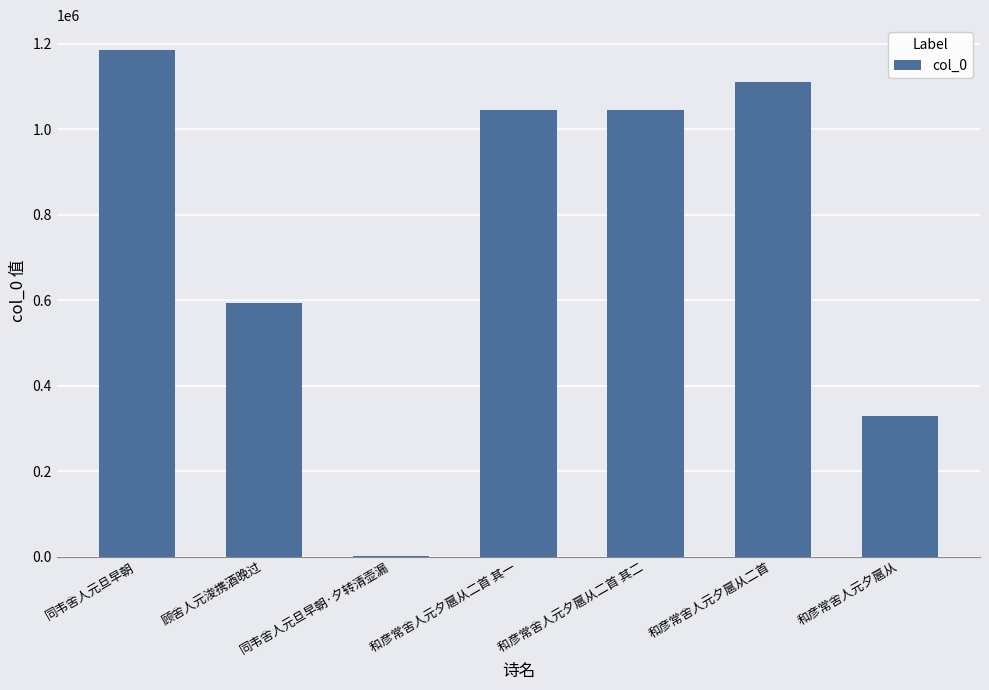

What is the approximate value at 同韦舍人元旦早朝, to the nearest 50?

1184550